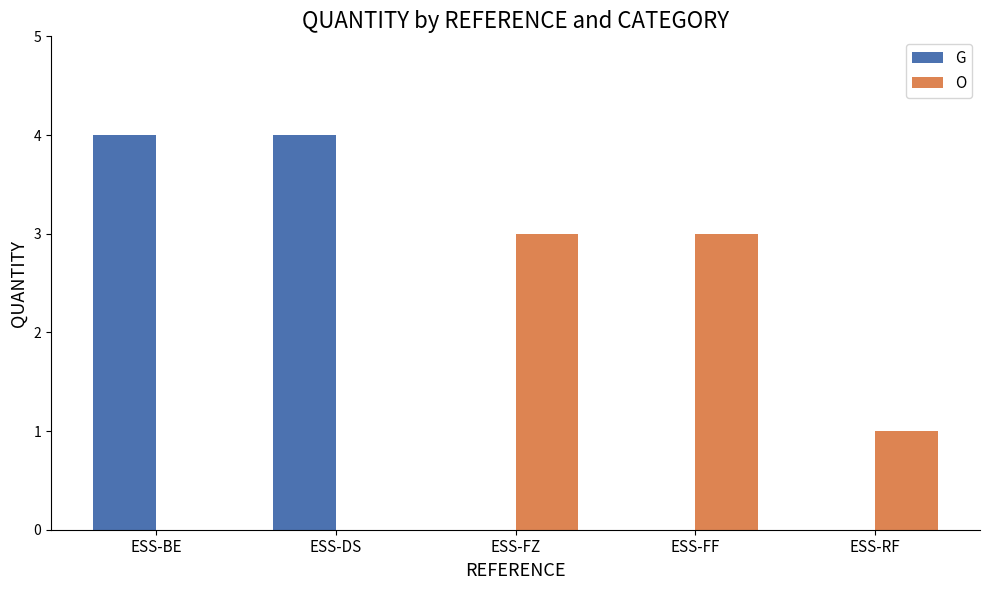

Is it true that O equals 4 at ESS-FZ?

False